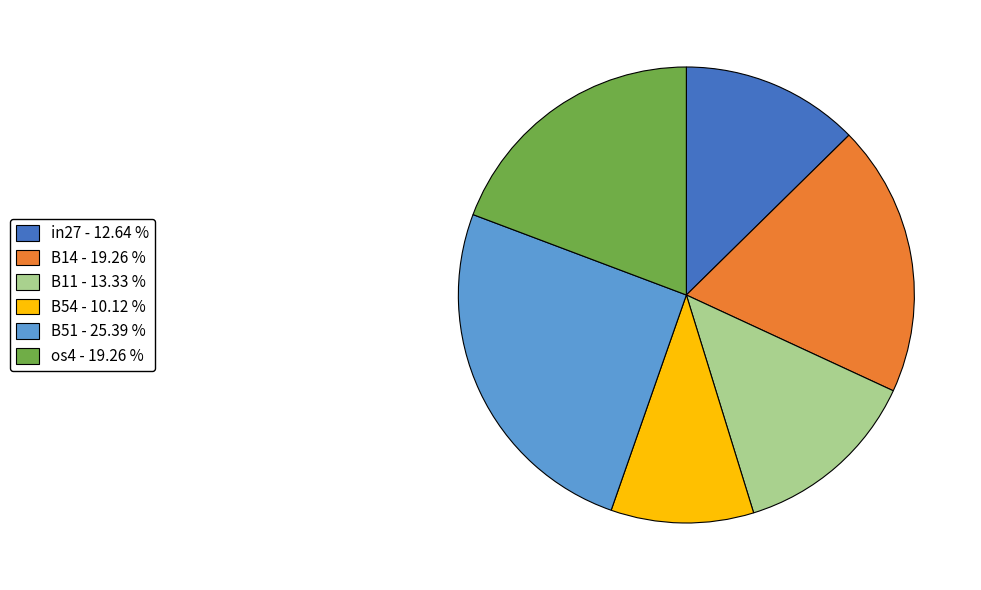

What is the ratio of the value at B14 - 19.26 % to the value at in27 - 12.64 %?

1.5